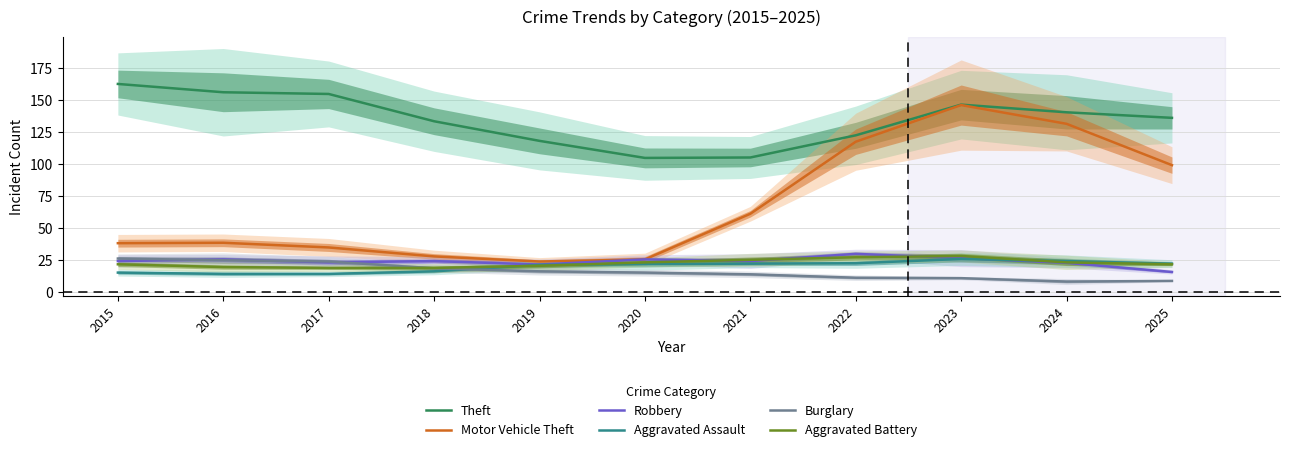

List the series in order of their peak value, lowest first.

Aggravated Assault, Burglary, Aggravated Battery, Robbery, Motor Vehicle Theft, Theft